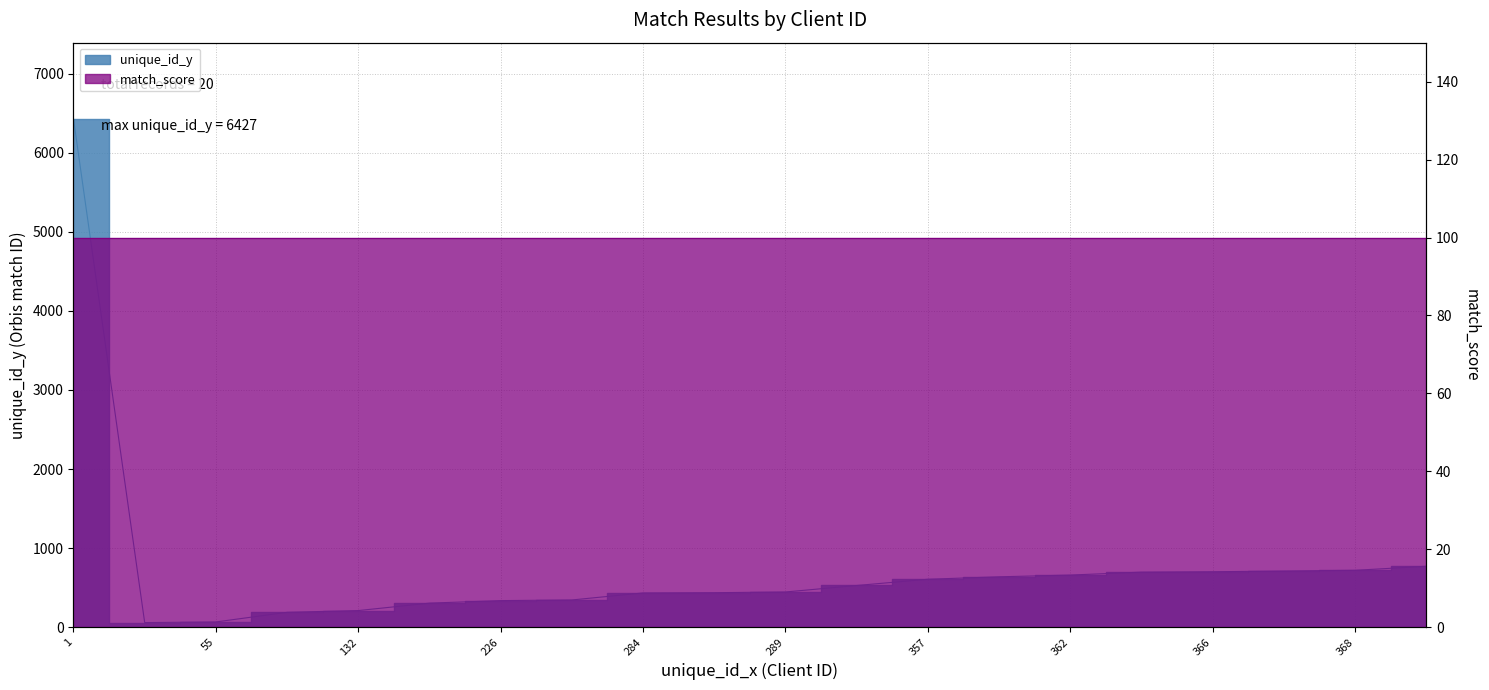

Reading left to right, what are all the values shown in this chart?

6427	58	66	188	210	304	336	344	433	436	445	527	606	637	659	696	701	710	719	770